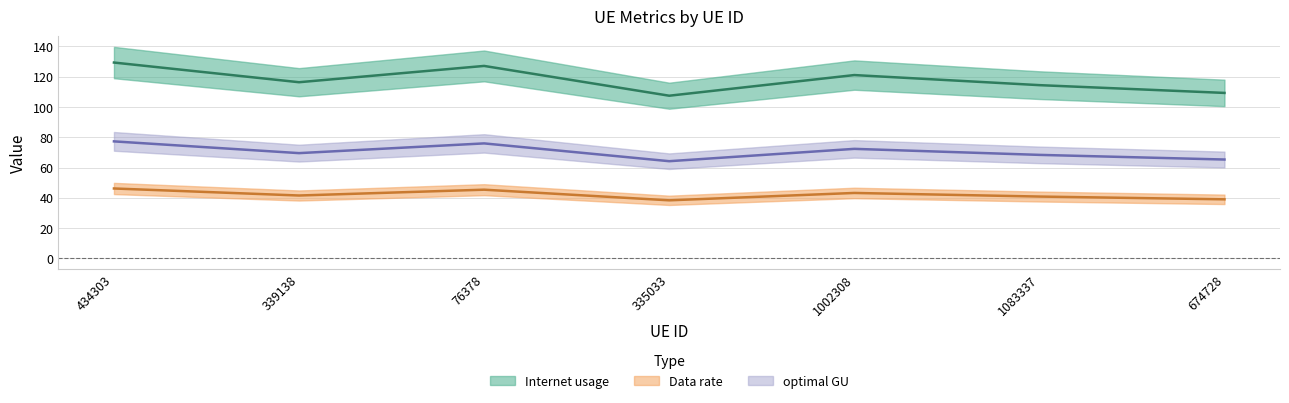

At 434303, list the series in order from smallest to largest.

Data rate, optimal GU, Internet usage